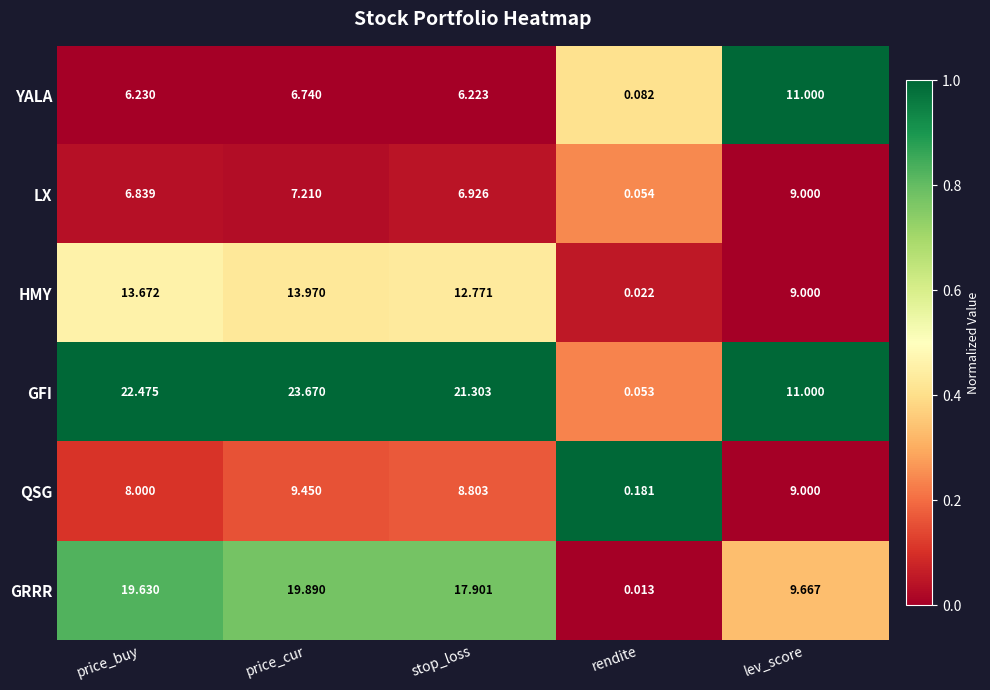

At rendite, list the series in order from largest to smallest.

QSG, YALA, LX, GFI, HMY, GRRR